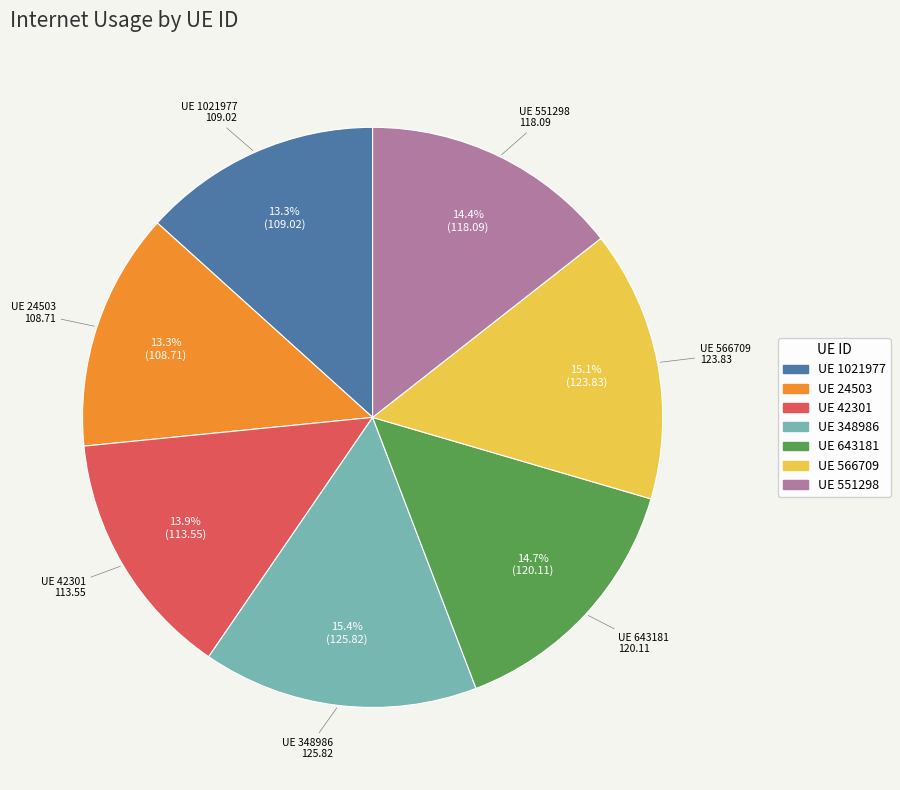

Does any single category account for the majority?

No